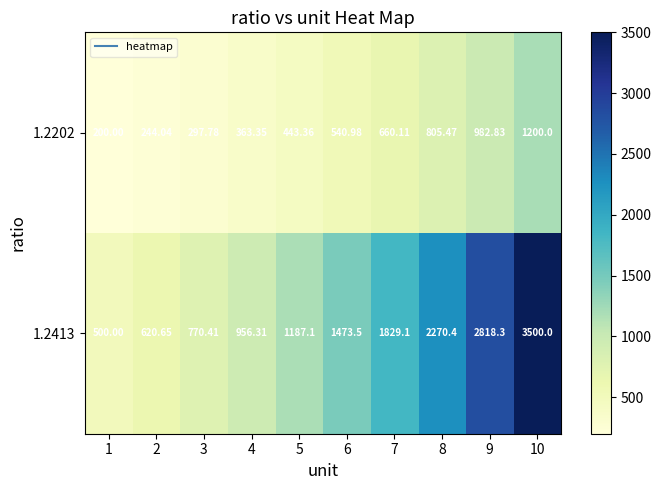

Is the value of 1.2413 at 3 greater than the value of 1.2202 at 5?

Yes